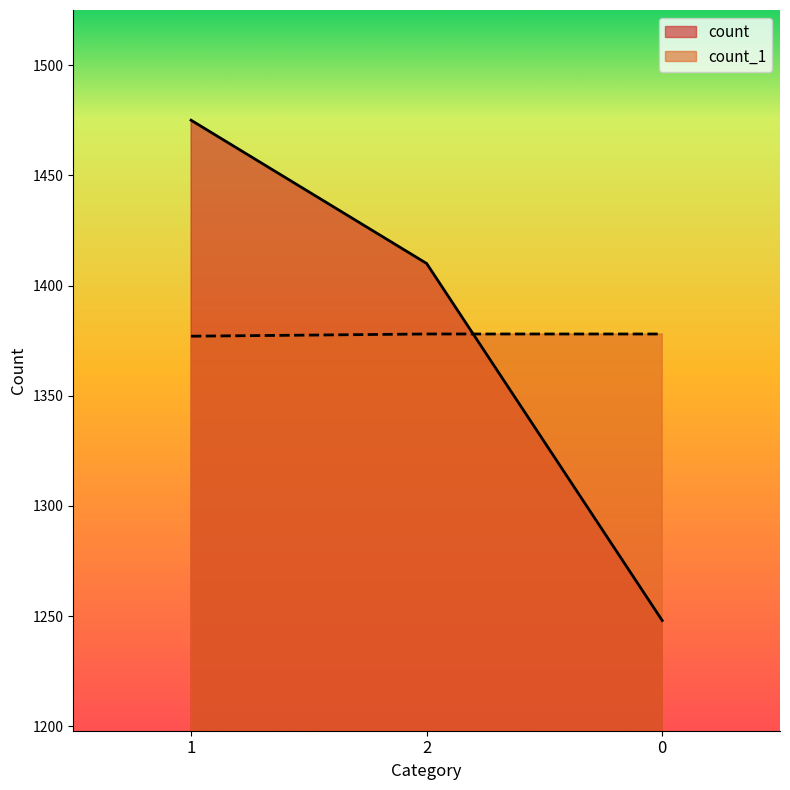

Which series changed the most between 1 and 0?

count